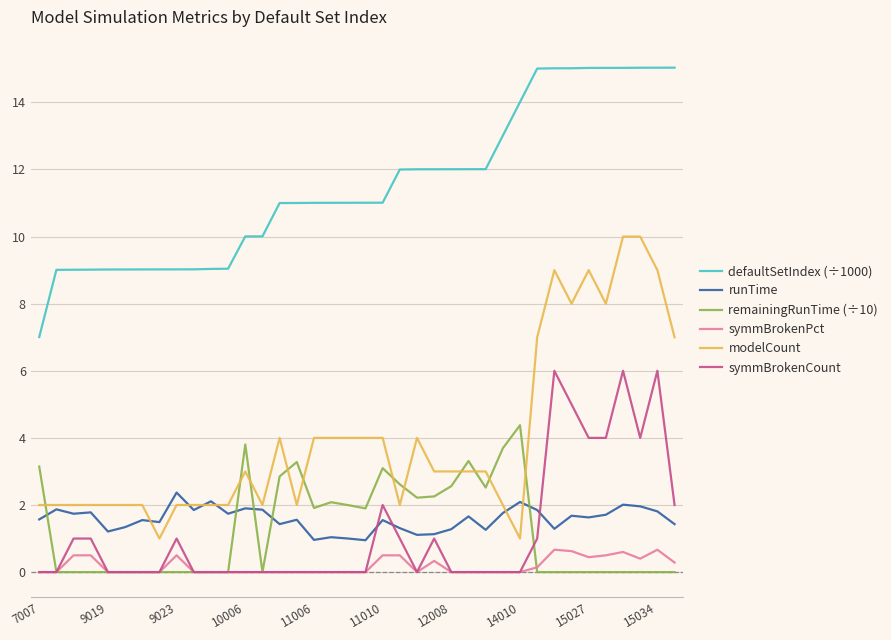

What is the greatest value displayed?

15.0